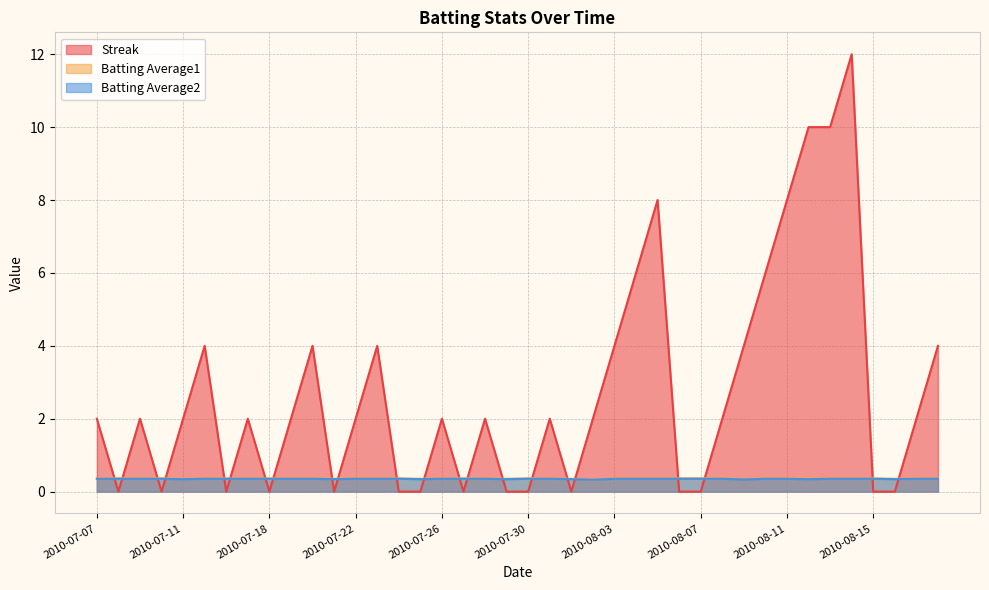

Count the Streak values in the range 0 to 4.

33